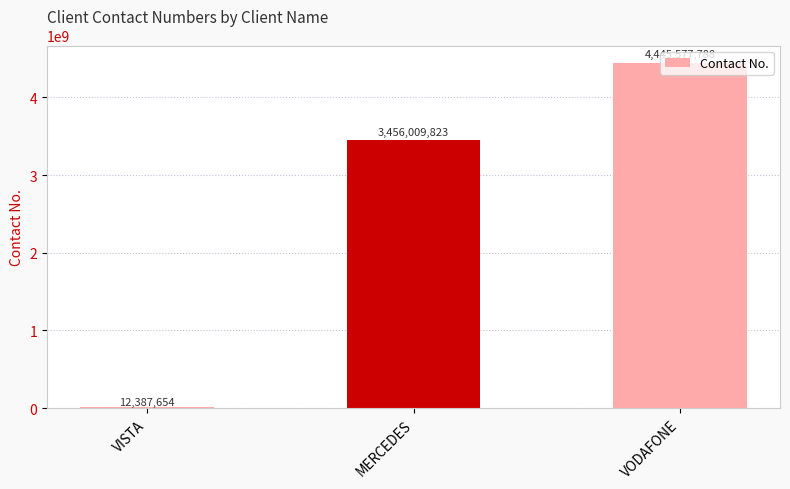

What is the maximum value shown in the chart?

4445577788